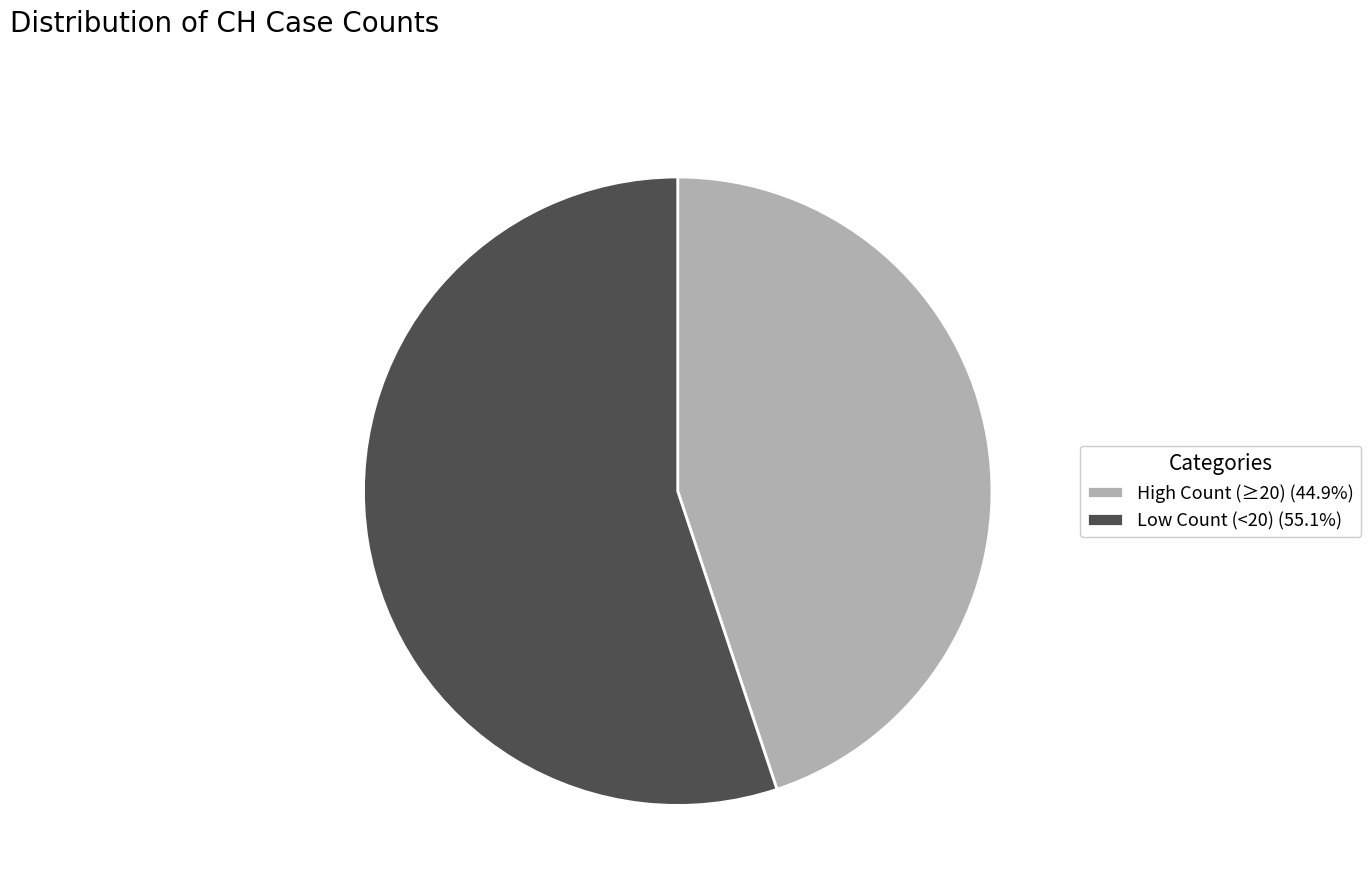

Does any single category account for the majority?

Yes